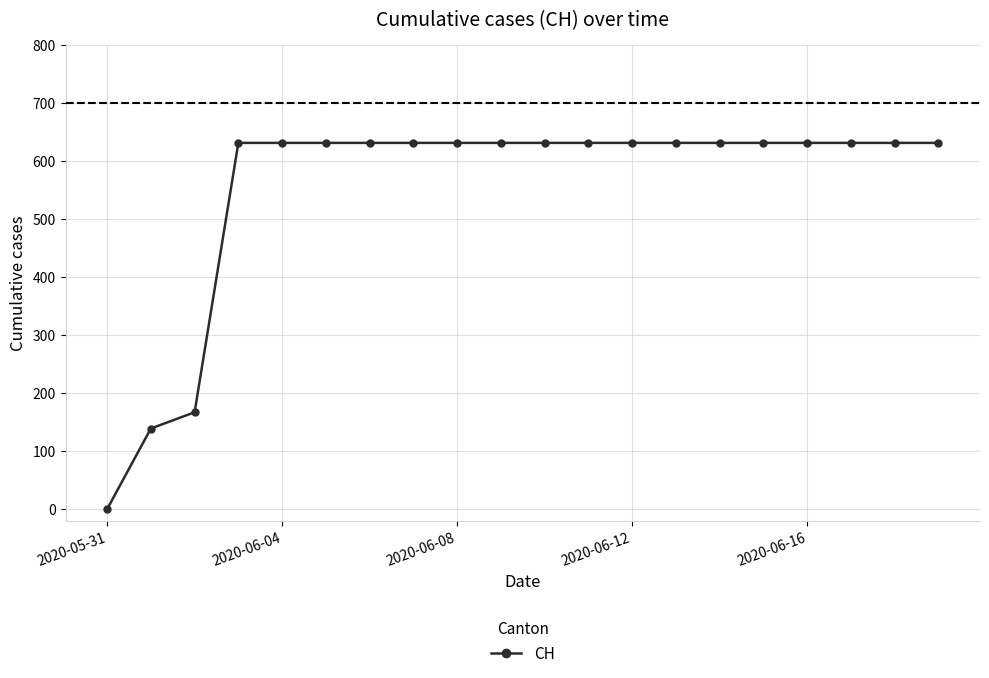

Does the chart have visible grid lines?

Yes